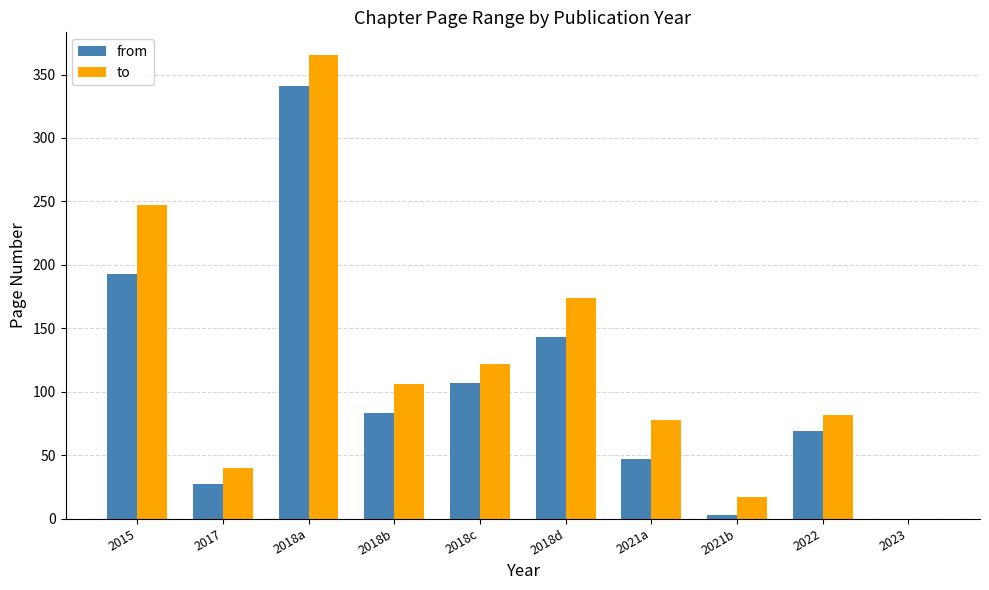

What are all the series names shown in the legend?

from, to